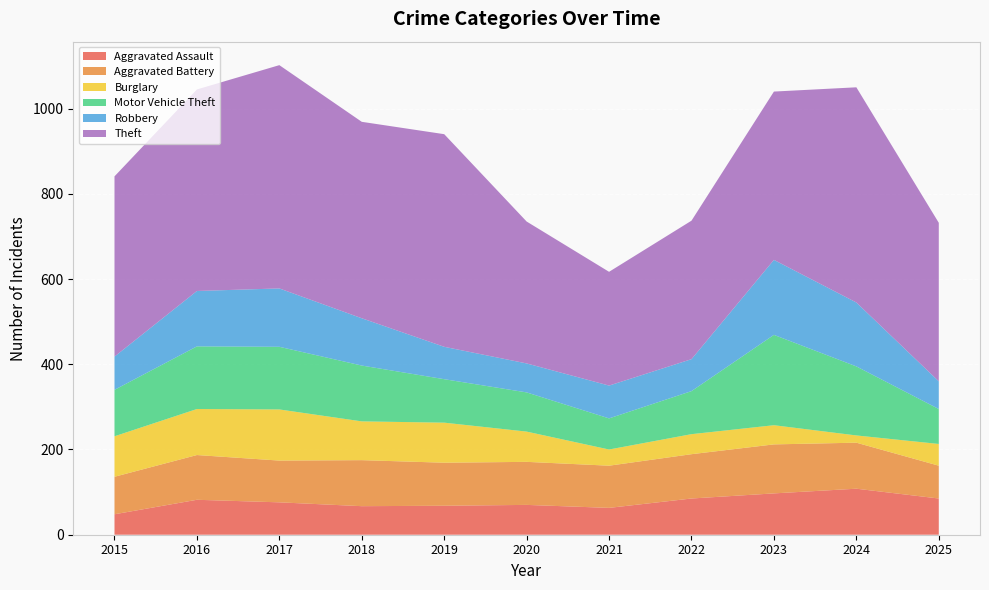

Reading right to left, what are all the values shown in this chart?

Aggravated Assault: 85	108	97	85	63	70	68	67	76	82	48
Aggravated Battery: 77	108	115	104	99	101	101	108	98	105	88
Burglary: 51	17	45	47	38	71	94	91	120	108	95
Motor Vehicle Theft: 82	162	212	101	73	92	102	131	147	147	109
Robbery: 65	150	176	75	77	68	76	111	137	130	78
Theft: 372	505	395	325	267	333	499	461	524	473	423